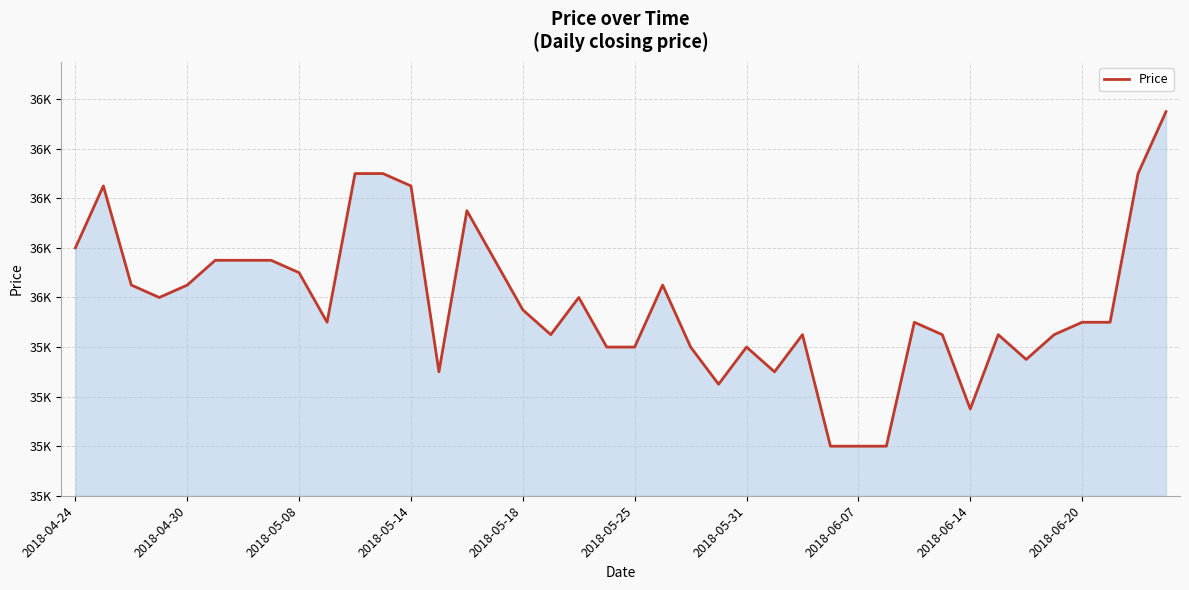

Rank the categories by value from lowest to highest.

27, 28, 29, 32, 23, 13, 25, 34, 19, 20, 22, 24, 17, 26, 31, 33, 35, 2018-06-20, 30, 36, 37, 16, 2018-05-14, 18, 2018-05-08, 2018-05-18, 21, 2018-06-14, 2018-05-25, 2018-05-31, 2018-06-07, 15, 2018-04-24, 14, 2018-04-30, 12, 10, 11, 38, 39